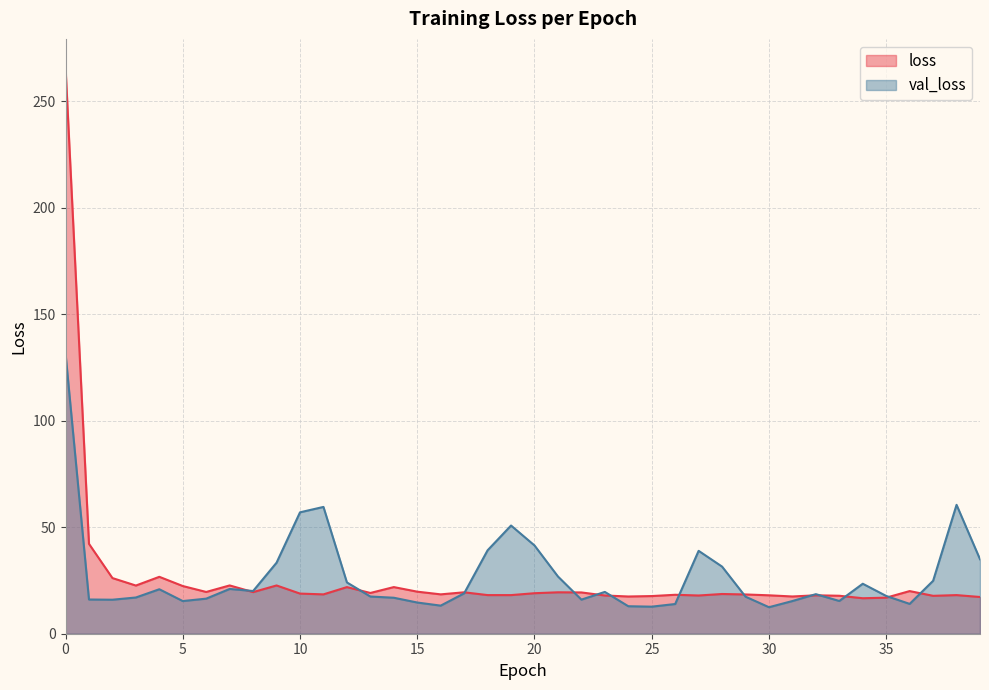

What are all the series names shown in the legend?

loss, val_loss